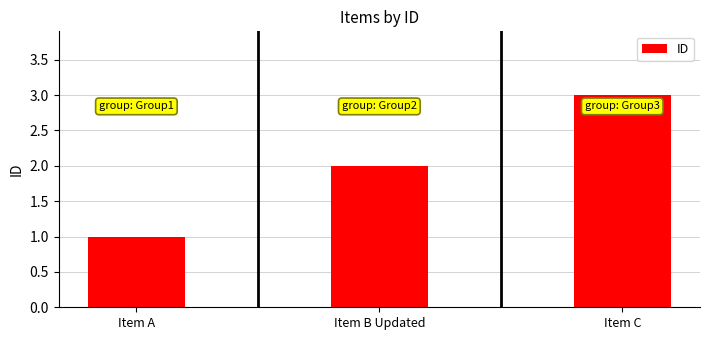

Reading right to left, extract all data points from this chart.

Item C=3	Item B Updated=2	Item A=1